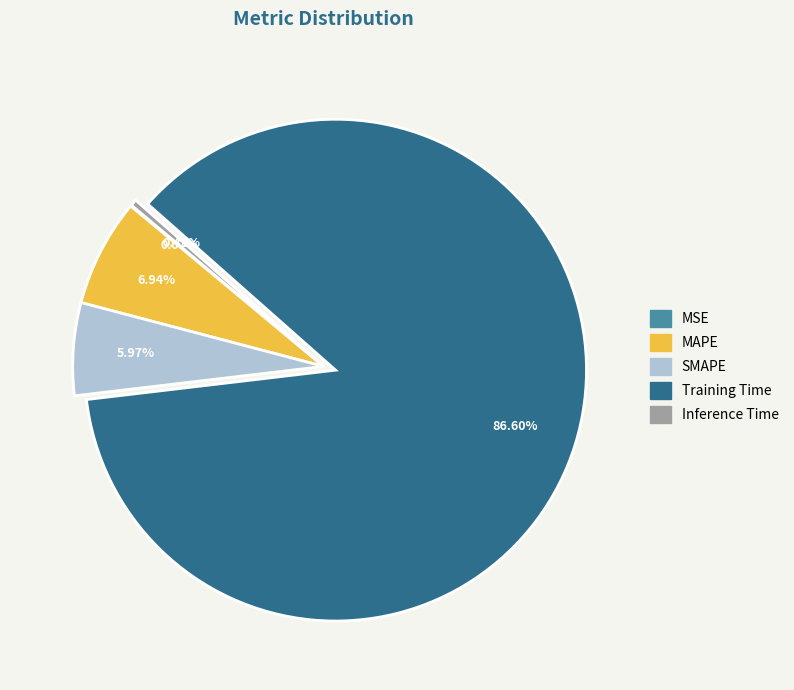

Does any single category account for the majority?

Yes